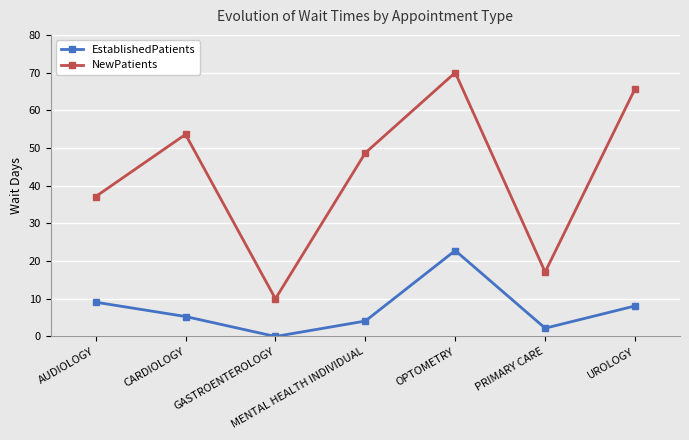

Rank the categories by NewPatients value from highest to lowest.

OPTOMETRY, UROLOGY, CARDIOLOGY, MENTAL HEALTH INDIVIDUAL, AUDIOLOGY, PRIMARY CARE, GASTROENTEROLOGY